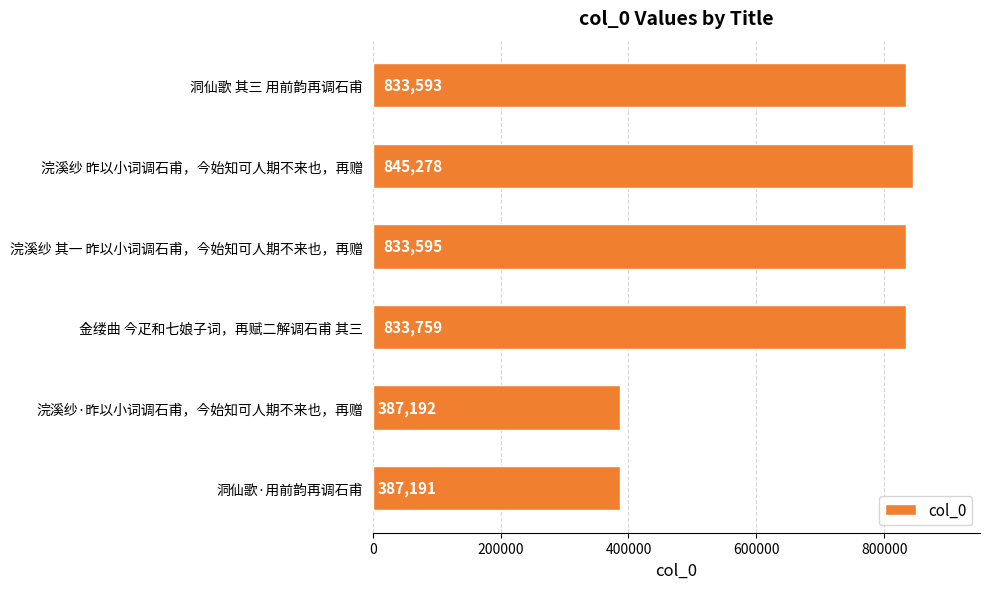

What is the smallest value displayed?

387191